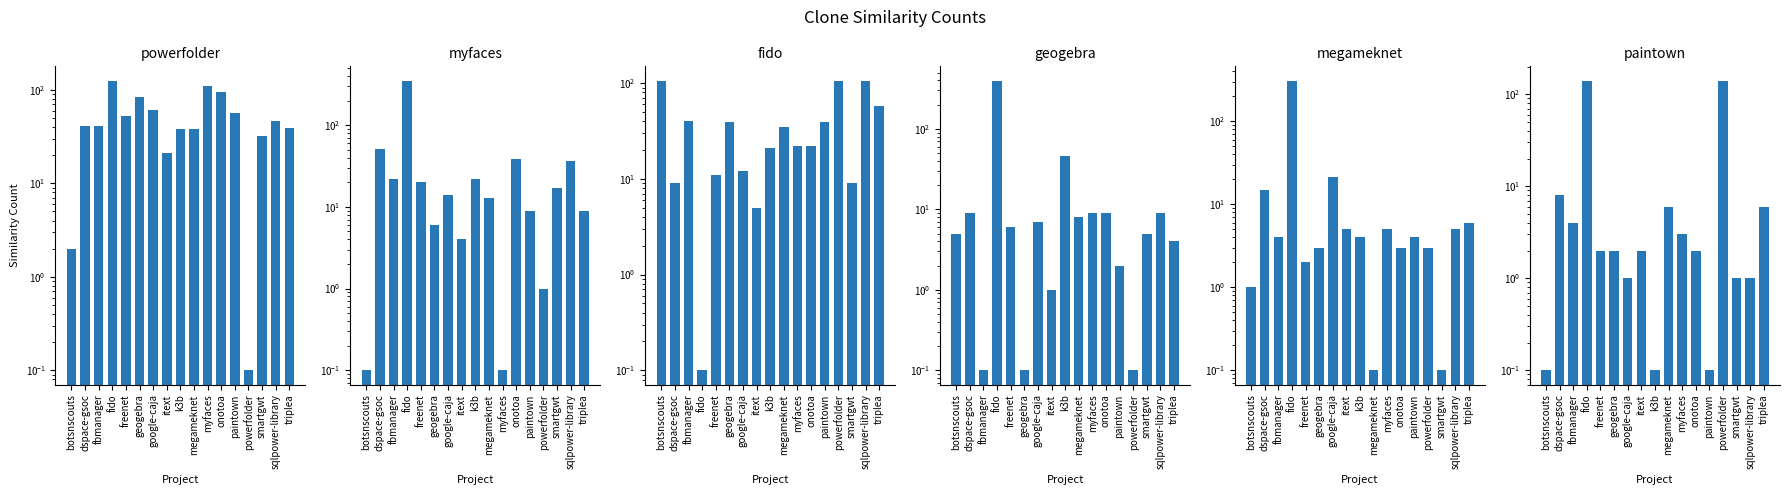

What is the maximum value shown in the chart?

395.0